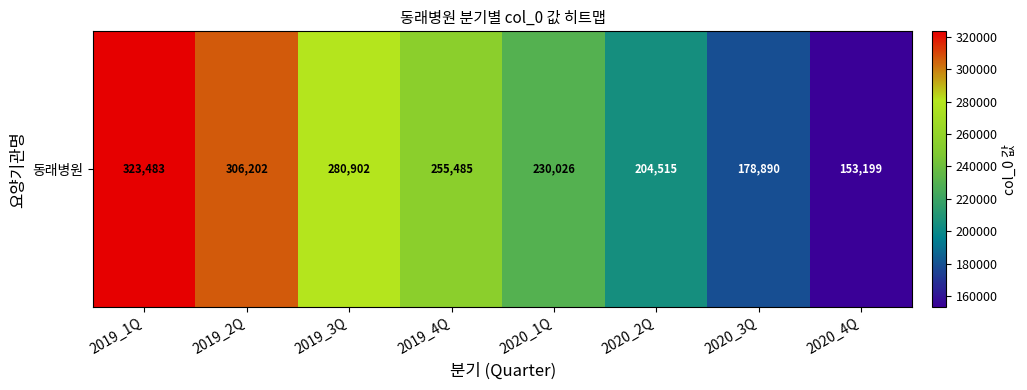

List the labels in order of value, smallest first.

2020_4Q, 2020_3Q, 2020_2Q, 2020_1Q, 2019_4Q, 2019_3Q, 2019_2Q, 2019_1Q